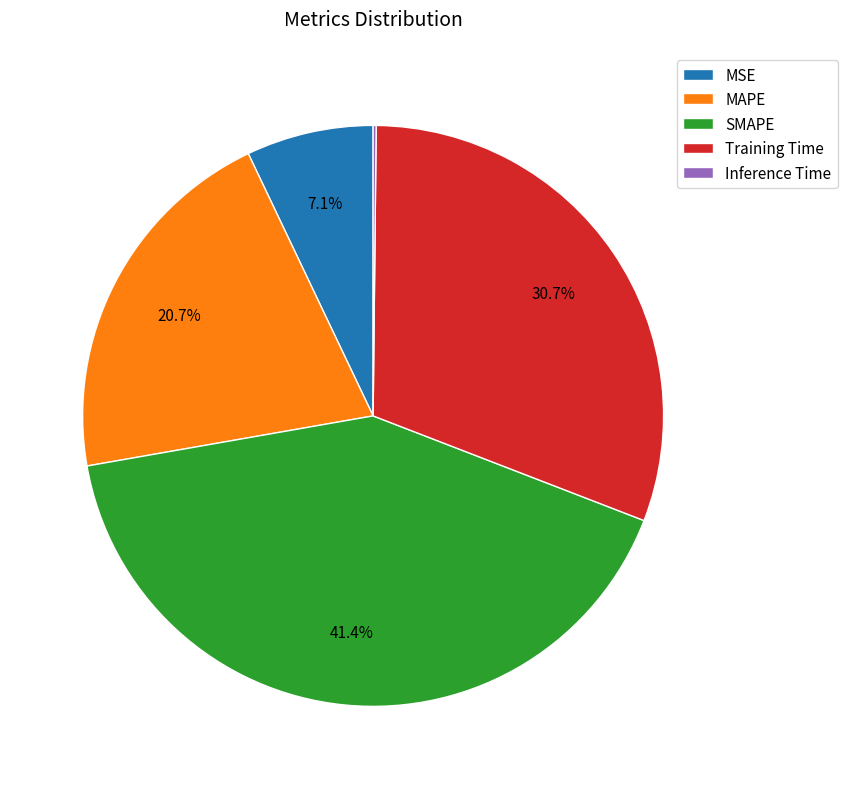

What is the total percentage of MSE and Training Time?

37.8%